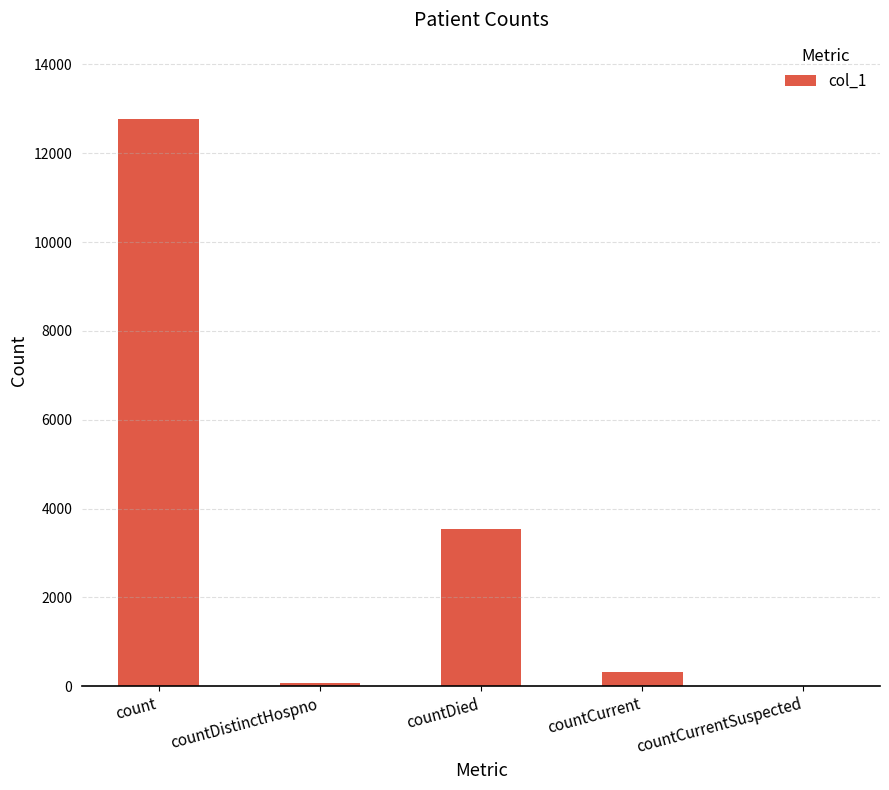

What value does the data have at countCurrent, to the nearest 50?

300